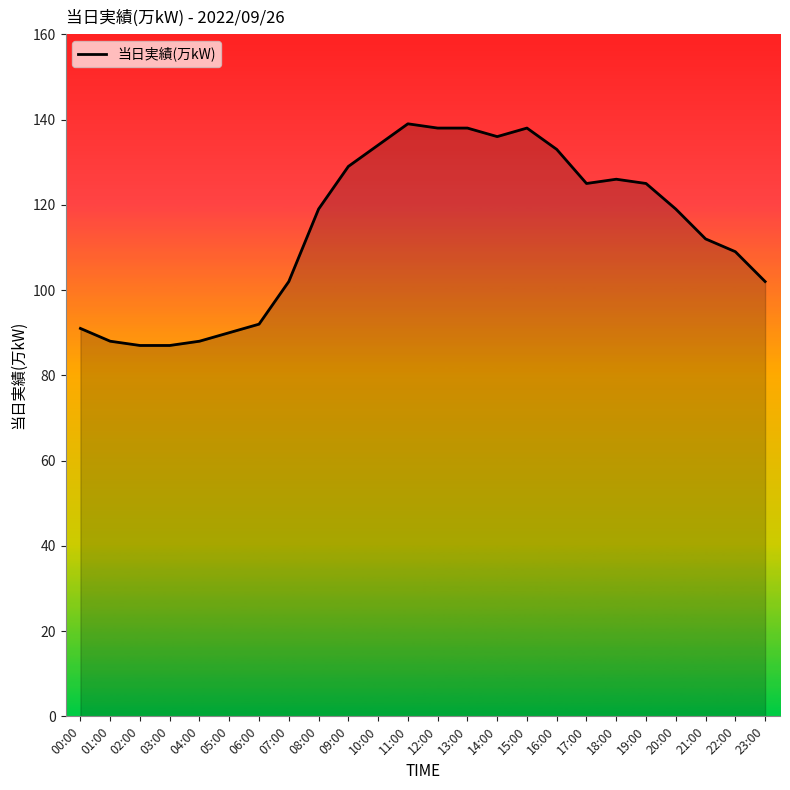

What is the approximate value at 02:00, to the nearest 5?

85